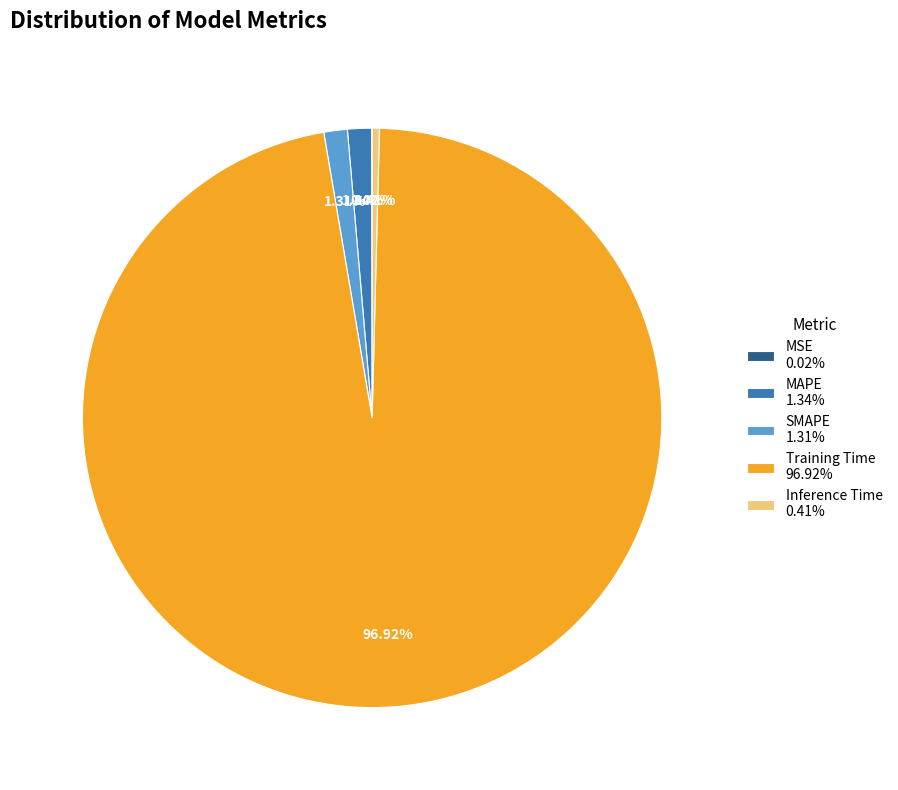

Is Inference Time the majority of the pie?

No